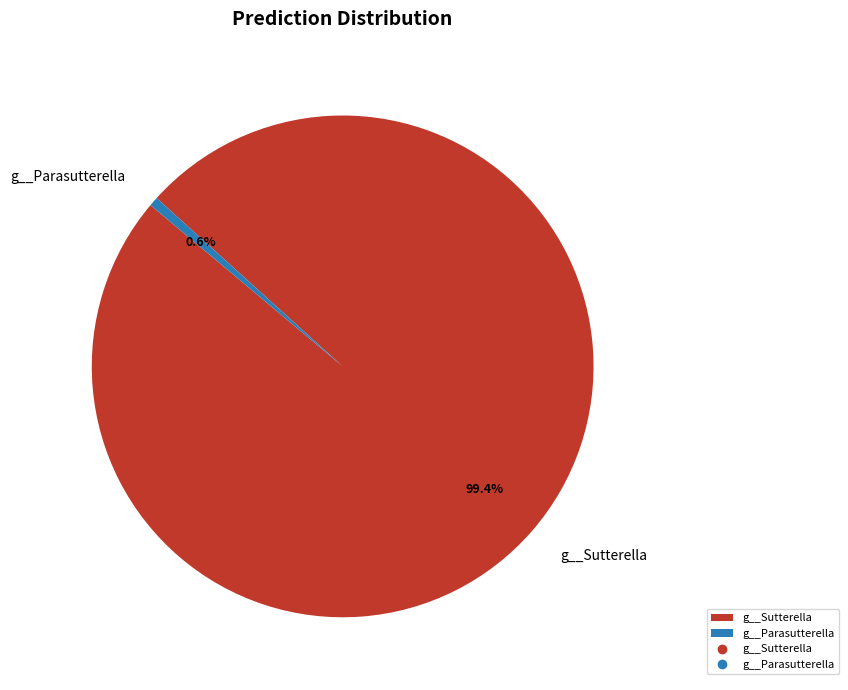

Which slice is the largest?

g__Sutterella